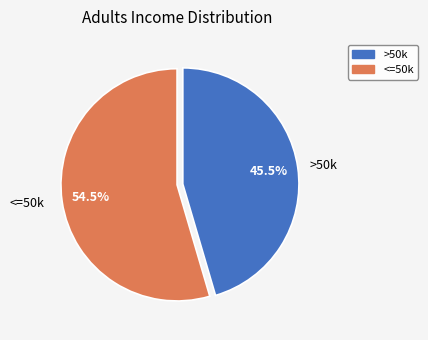

Rank the categories by value from highest to lowest.

<=50k, >50k